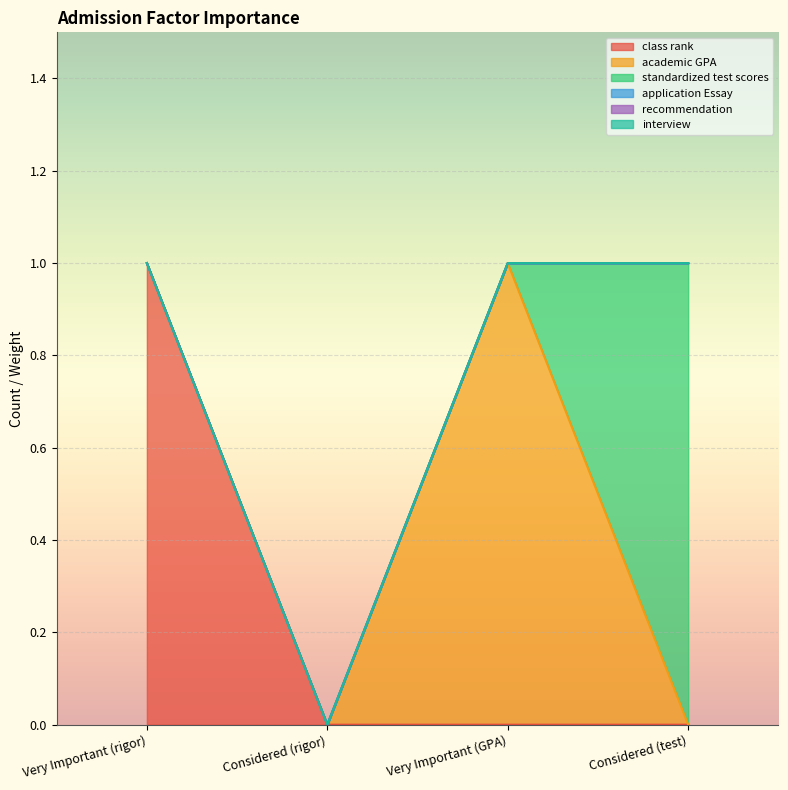

Reading left to right, what are all the values shown in this chart?

class rank: Very Important (rigor)=1	Considered (rigor)=0	Very Important (GPA)=0	Considered (test)=0
academic GPA: Very Important (rigor)=0	Considered (rigor)=0	Very Important (GPA)=1	Considered (test)=0
standardized test scores: Very Important (rigor)=0	Considered (rigor)=0	Very Important (GPA)=0	Considered (test)=1
application Essay: Very Important (rigor)=0	Considered (rigor)=0	Very Important (GPA)=0	Considered (test)=0
recommendation: Very Important (rigor)=0	Considered (rigor)=0	Very Important (GPA)=0	Considered (test)=0
interview: Very Important (rigor)=0	Considered (rigor)=0	Very Important (GPA)=0	Considered (test)=0